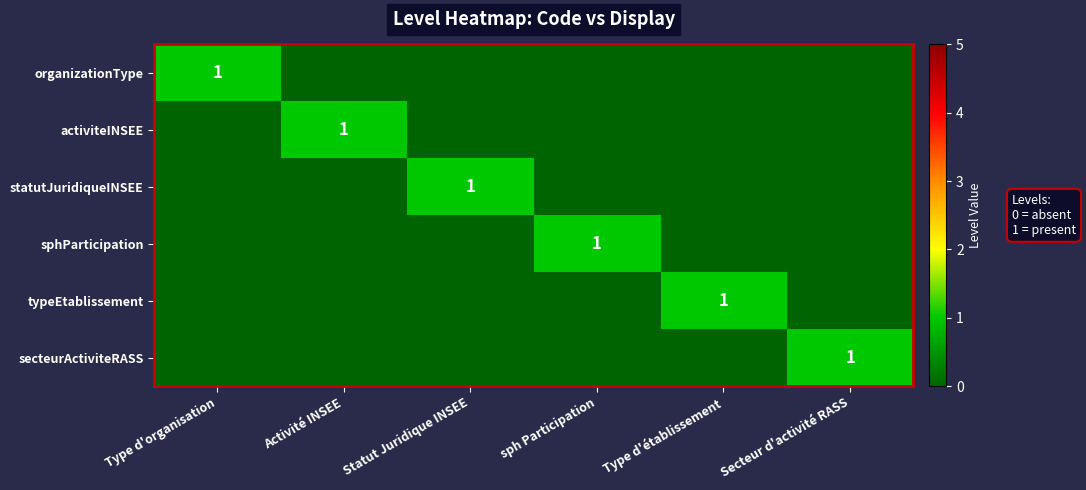

True or false: activiteINSEE has a value of 1 at Activité INSEE.

True